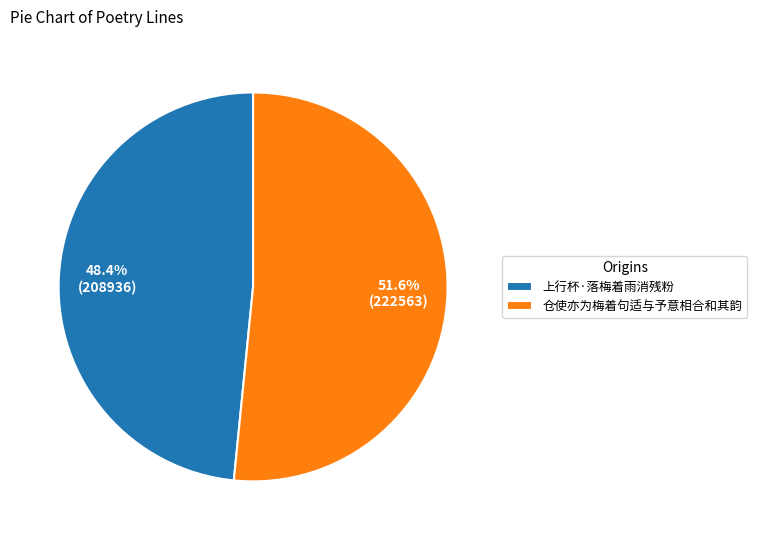

What is the smallest slice in the pie chart?

上行杯·落梅着雨消残粉